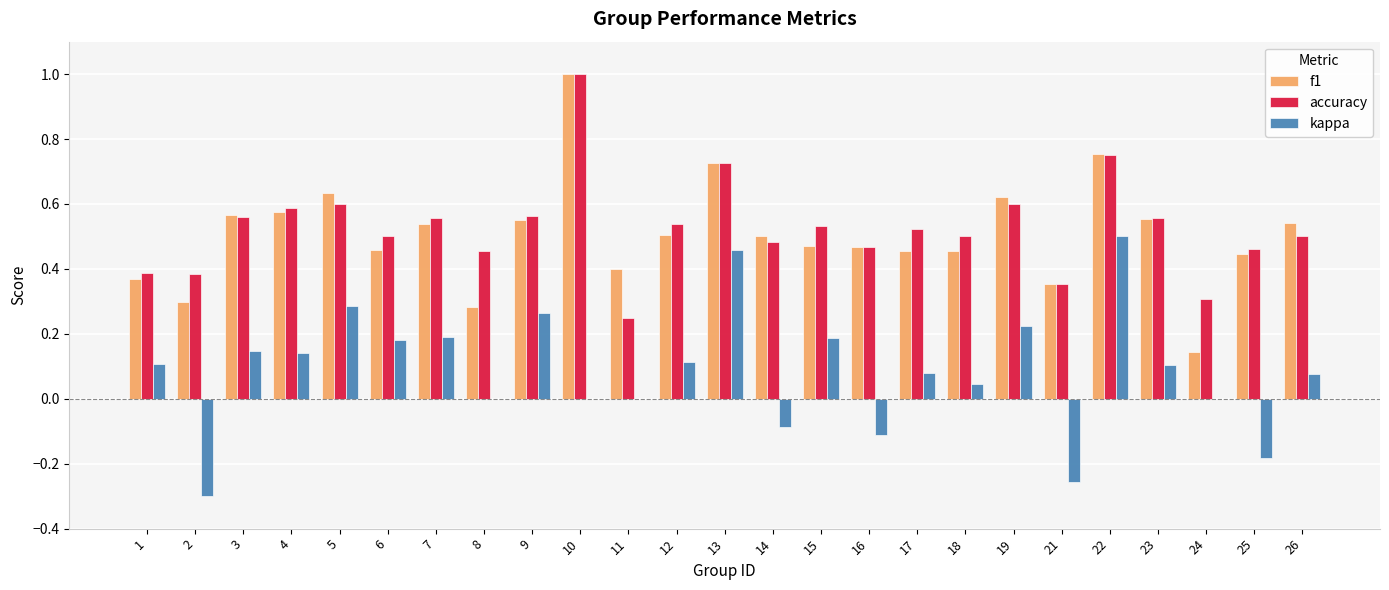

True or false: kappa has a value of 0.2 at 19.

True